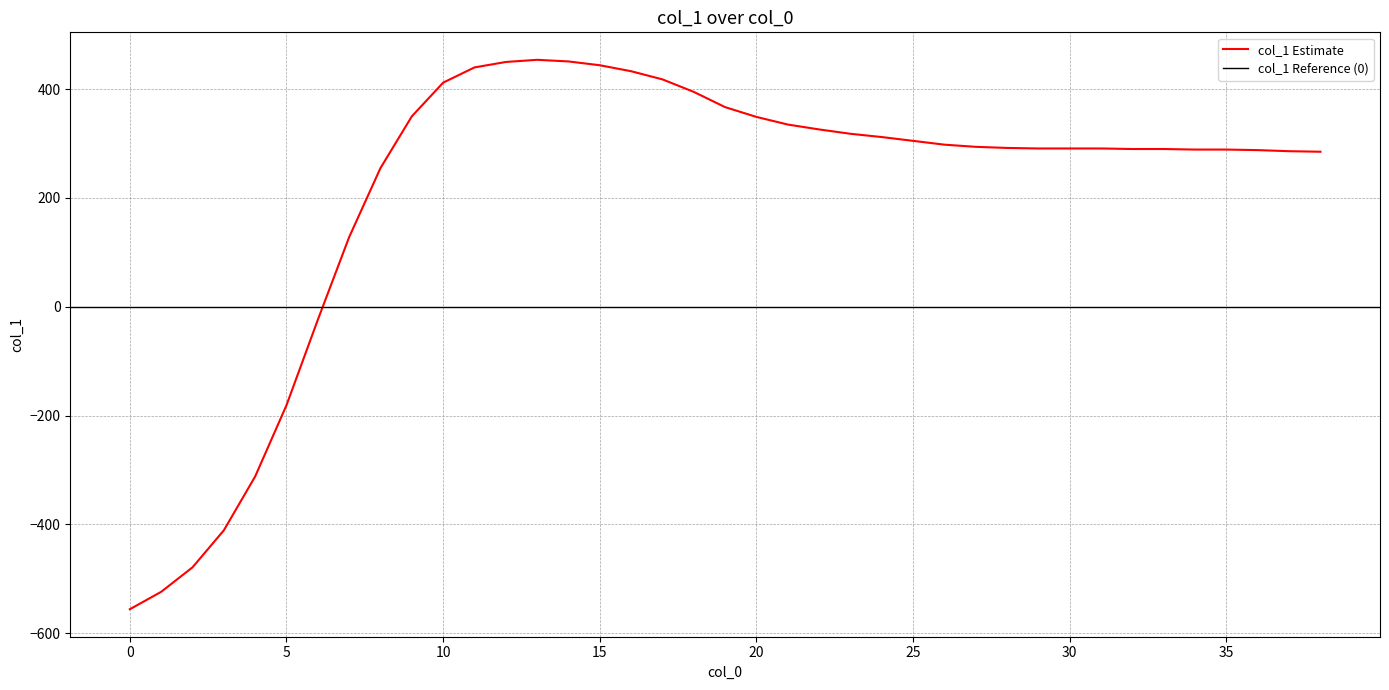

At which label does the data first exceed 292?

9